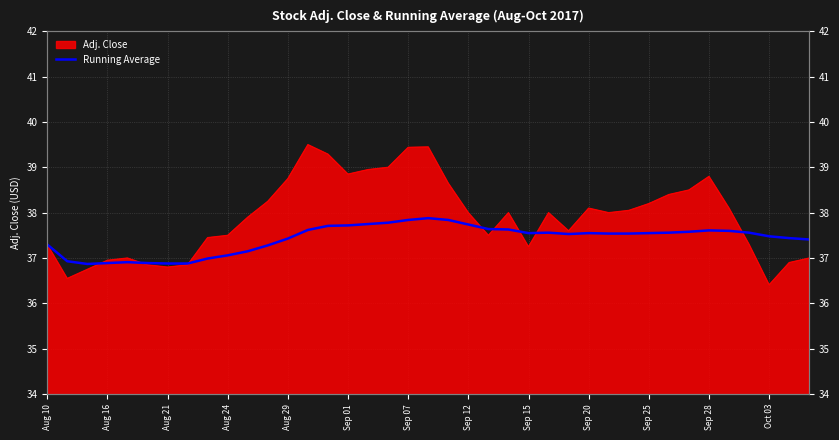

Reading left to right, extract all data points from this chart.

37.3	36.9	36.9	36.9	36.9	36.9	36.9	36.9	37.0	37.1	37.1	37.3	37.4	37.6	37.7	37.7	37.8	37.8	37.8	37.9	37.8	37.7	37.6	37.6	37.5	37.6	37.5	37.5	37.5	37.5	37.5	37.6	37.6	37.6	37.6	37.6	37.5	37.4	37.4